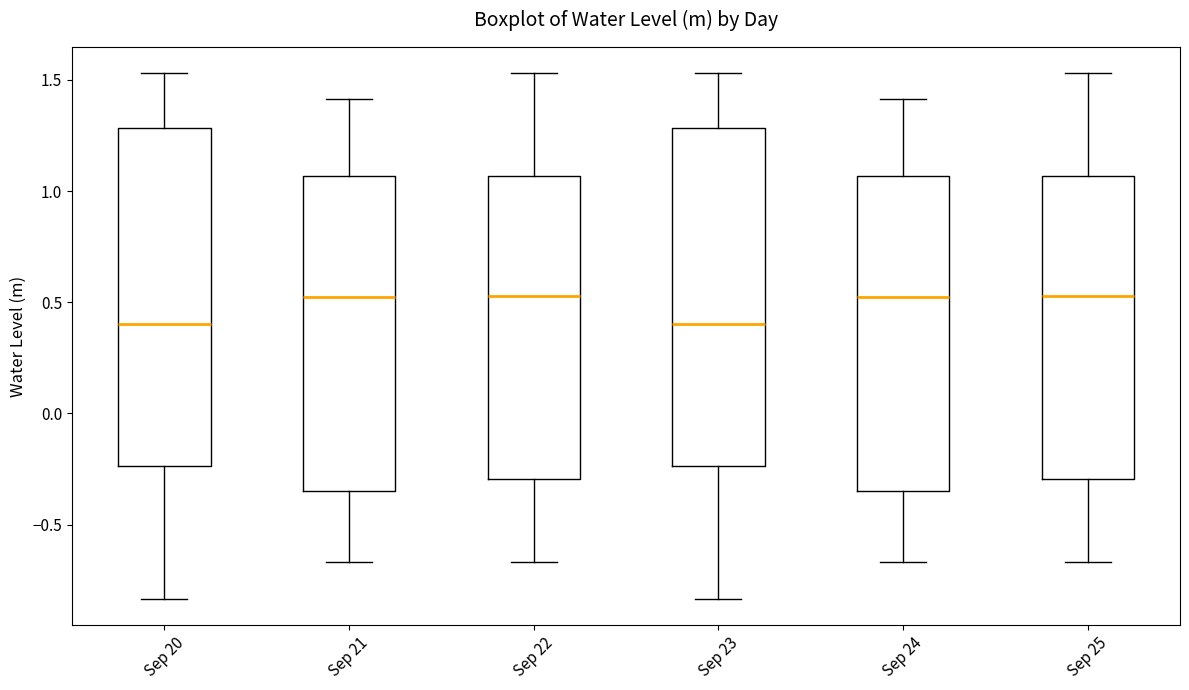

Reading left to right, read every box against the y-axis: the position of its median line, the range the box covers, and the ends of its whiskers. The values are not printed on the chart, so give them approximately, as read against the axis.

Sep 20: median 0.40, box -0.25 to 1.30, whiskers -0.85 to 1.55
Sep 21: median 0.55, box -0.35 to 1.05, whiskers -0.65 to 1.40
Sep 22: median 0.55, box -0.30 to 1.05, whiskers -0.65 to 1.55
Sep 23: median 0.40, box -0.25 to 1.30, whiskers -0.85 to 1.55
Sep 24: median 0.55, box -0.35 to 1.05, whiskers -0.65 to 1.40
Sep 25: median 0.55, box -0.30 to 1.05, whiskers -0.65 to 1.55